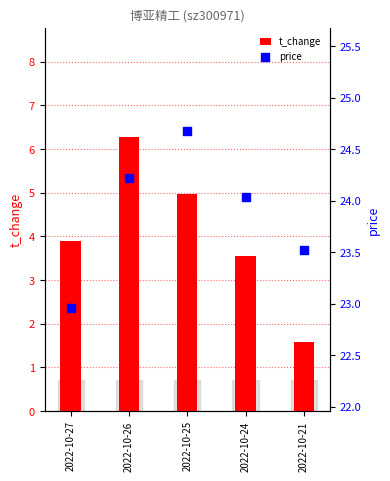

What are all the series names shown in the legend?

t_change, price